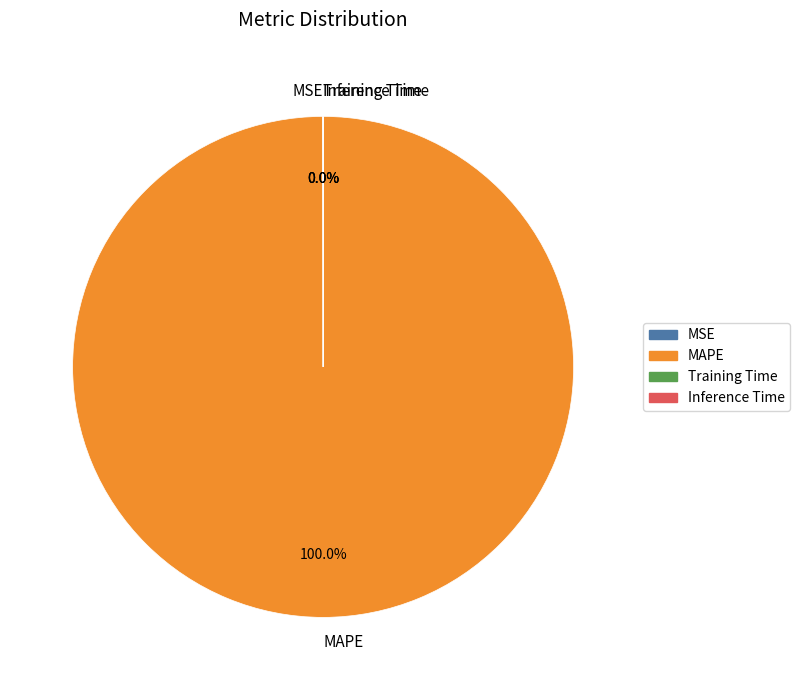

Which category accounts for the majority?

MAPE